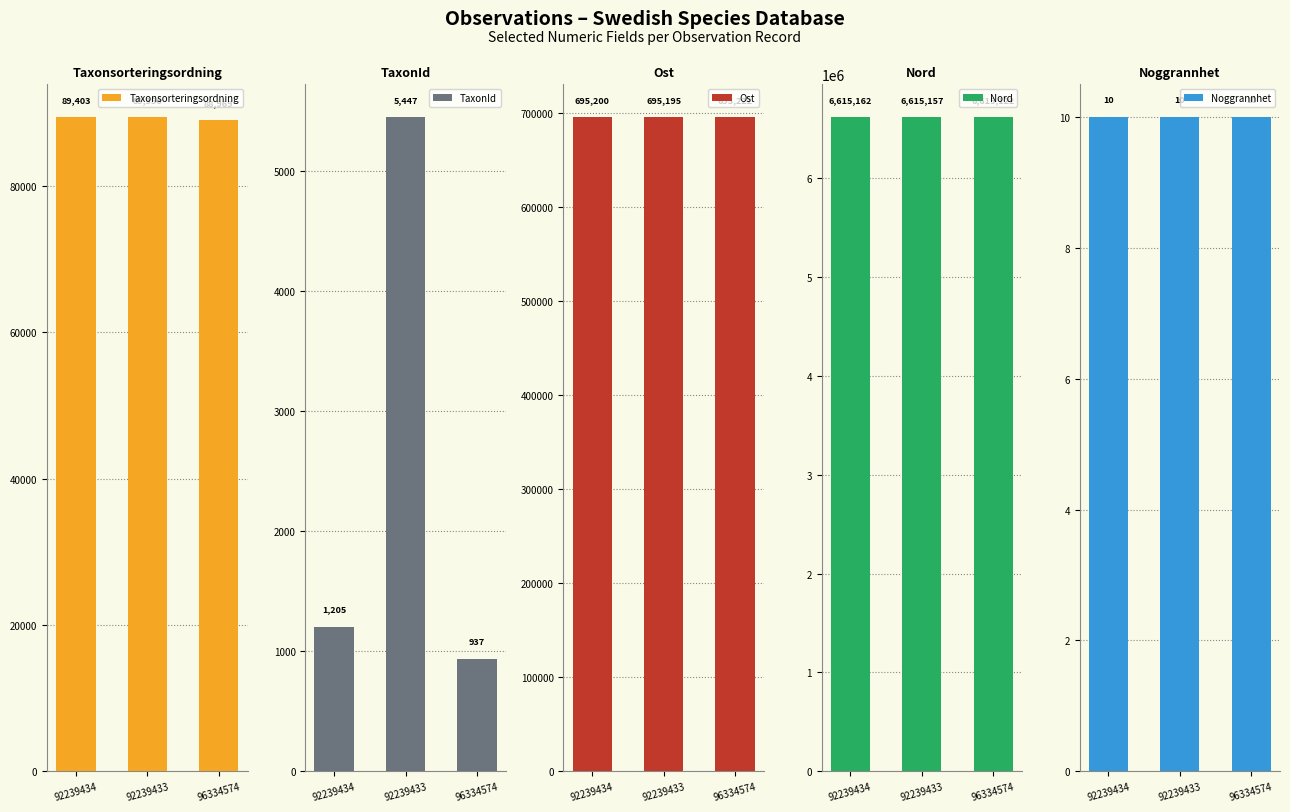

The Ost series shows 695195 at 92239433. True or false?

True